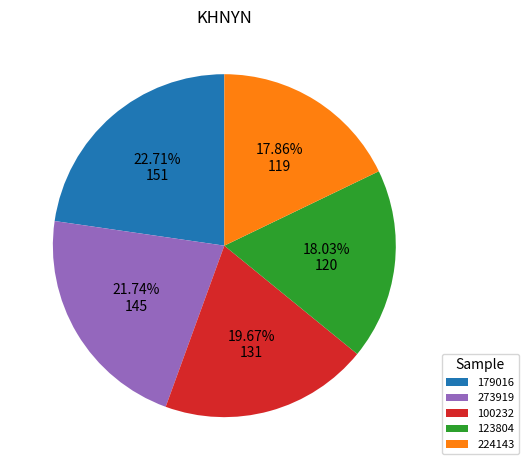

How many segments does this pie chart have?

5